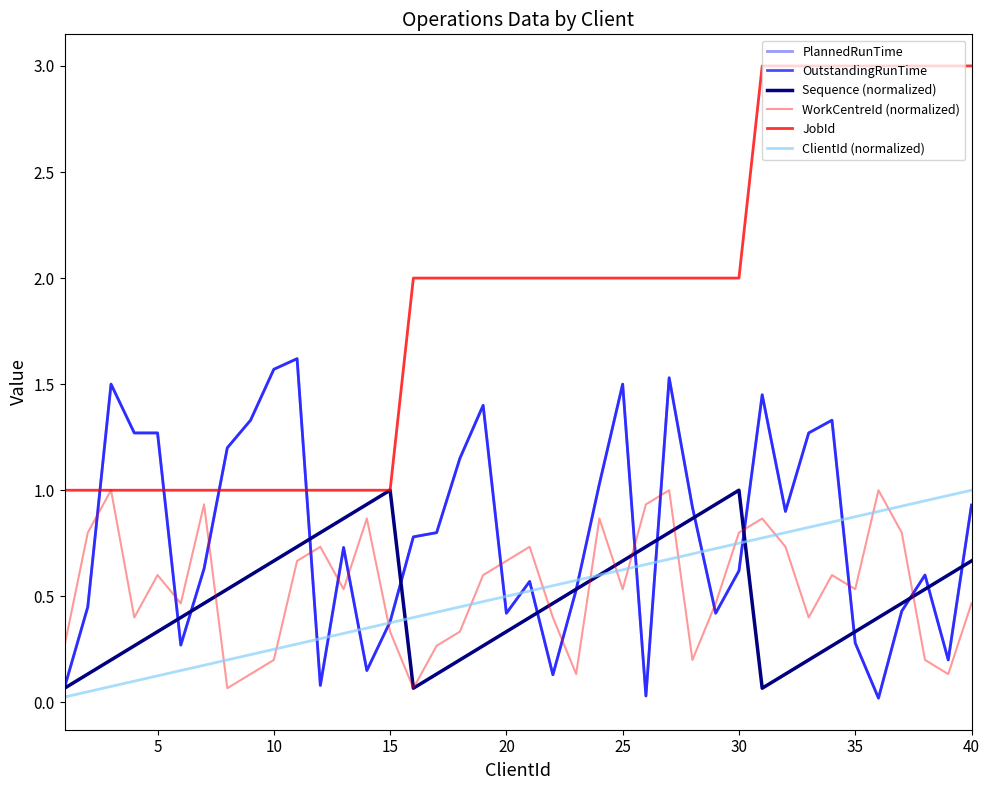

How many lines are shown in the chart?

6